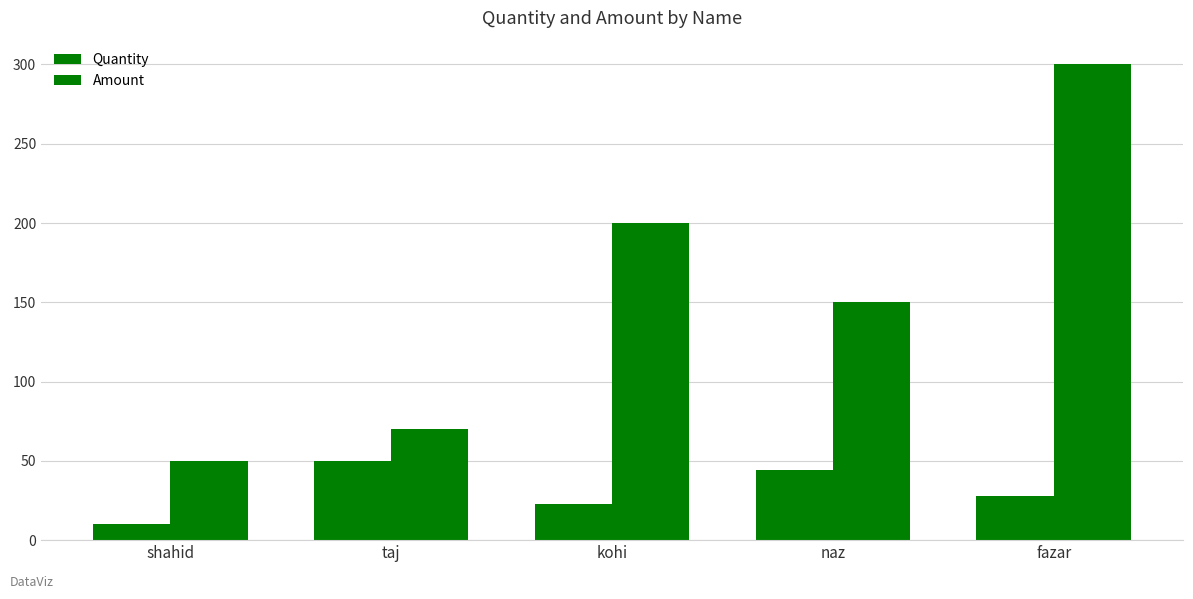

How many data points does each series have?

5